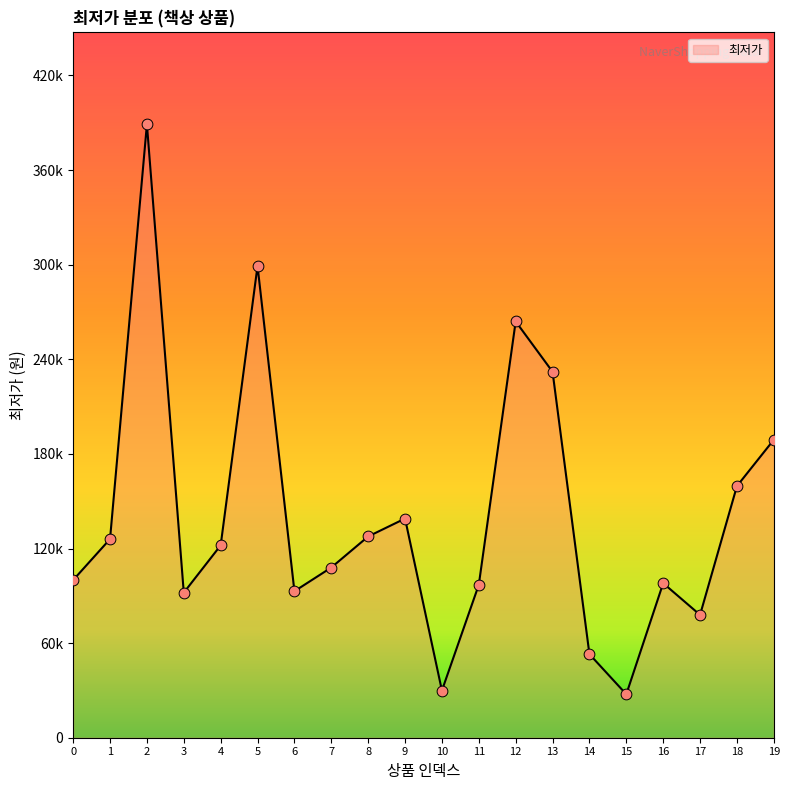

What is the ratio of the value at 4 to the value at 13?

0.5